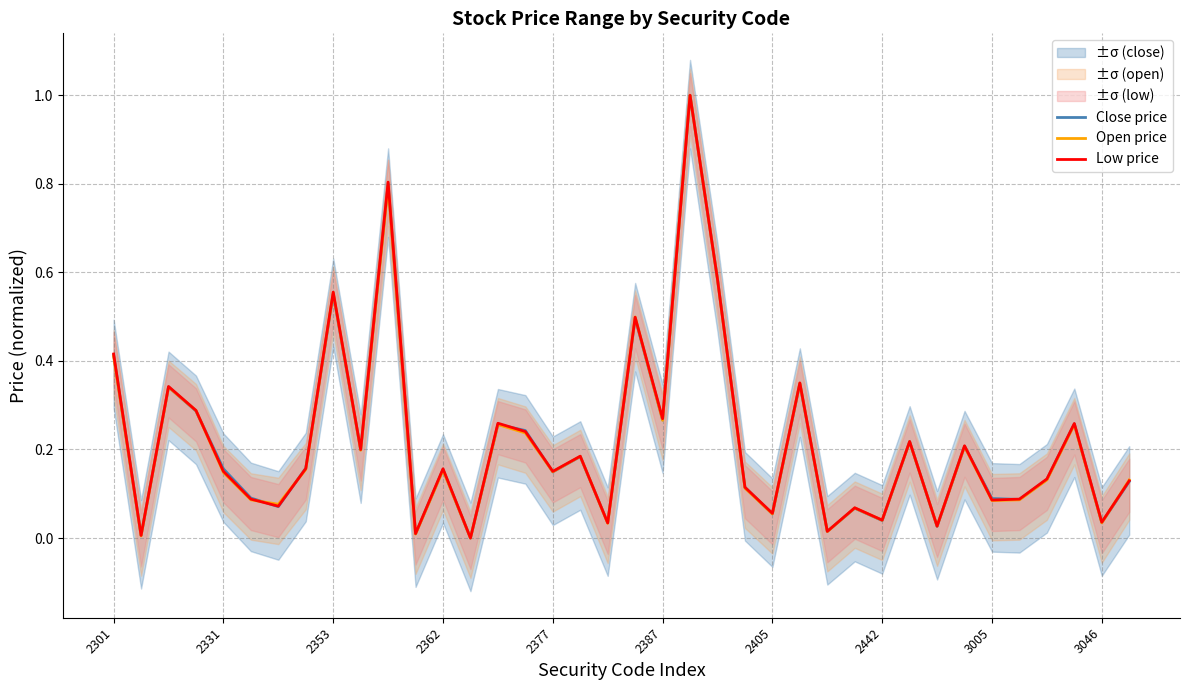

Which has a higher value, 11 or 34?

34